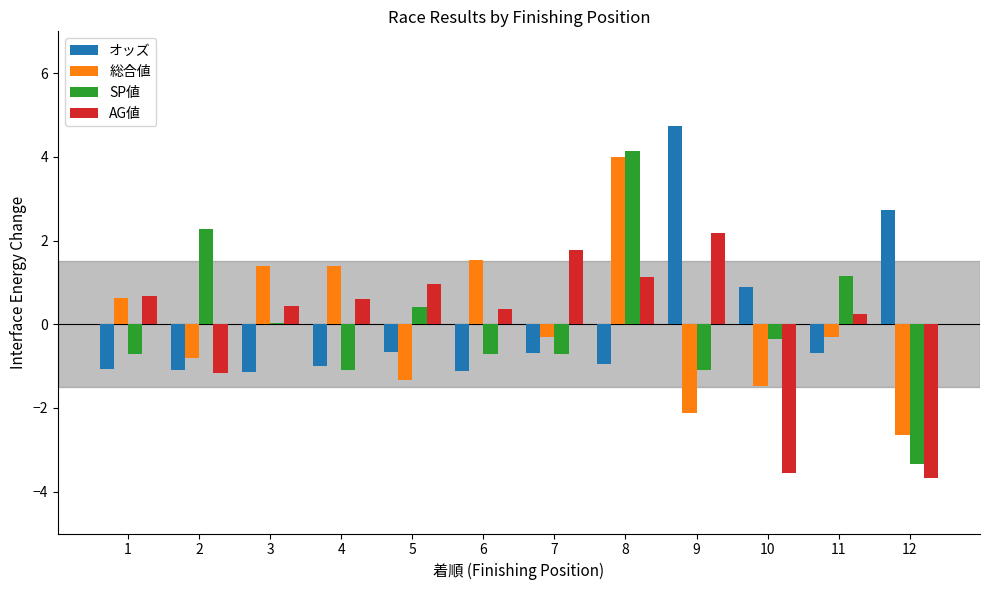

What is the sum of the SP値 values at 9 and 8?

3.0